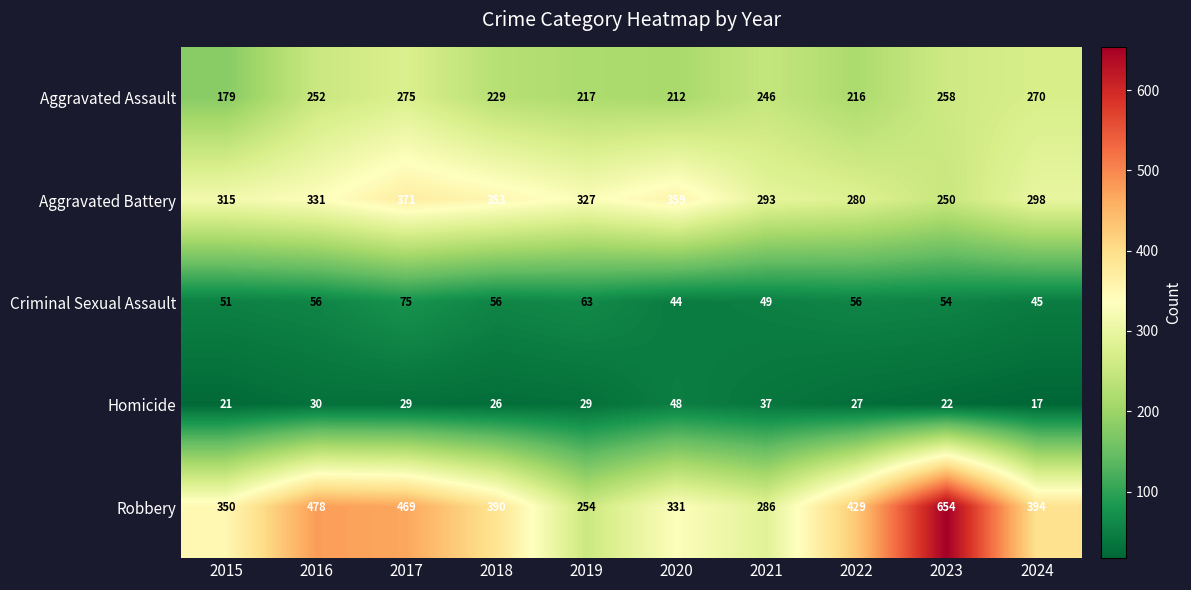

Which series has the widest spread of values?

Robbery